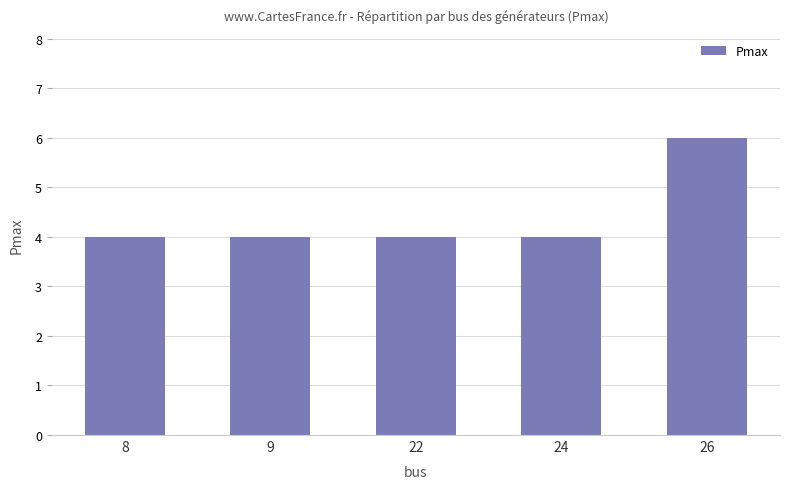

True or false: the data shows 4 at 8.

True